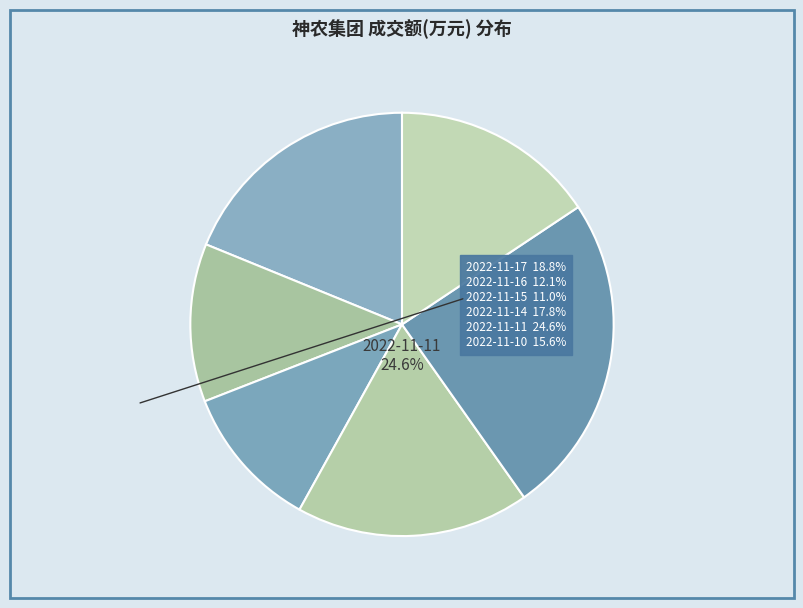

The 2022-11-16 slice represents 2% of the pie. True or false?

False